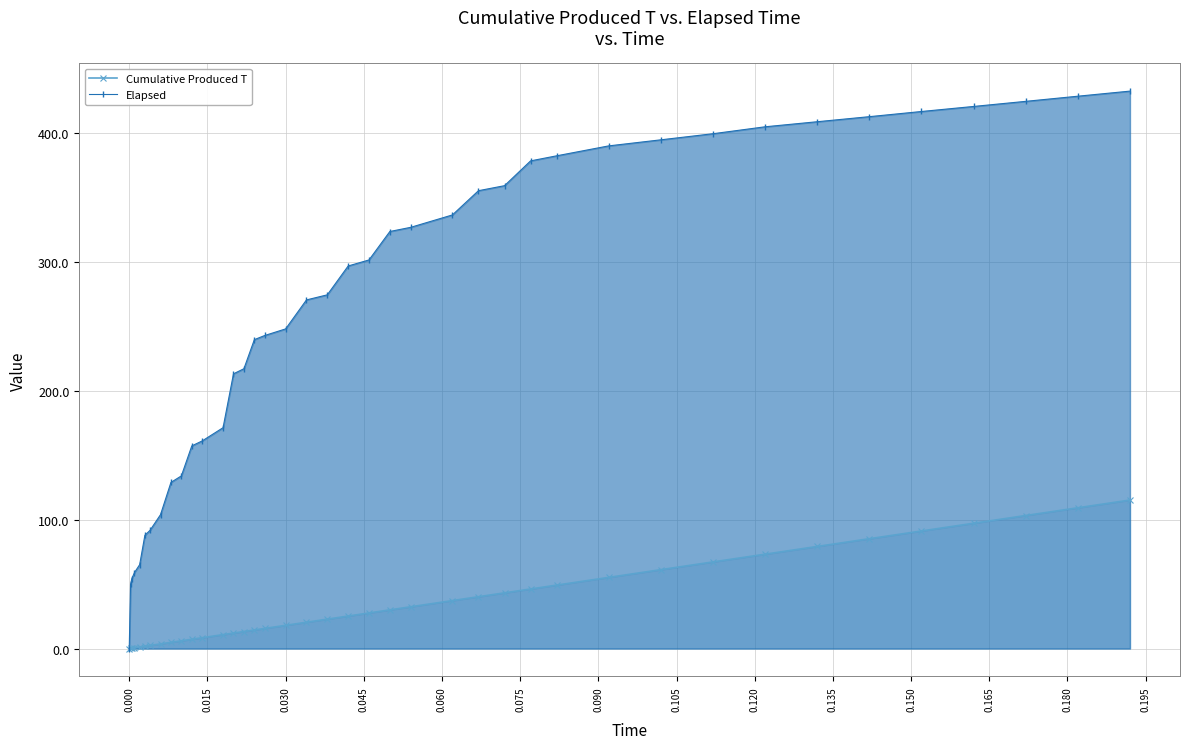

How many data points in Elapsed are above 296?

20